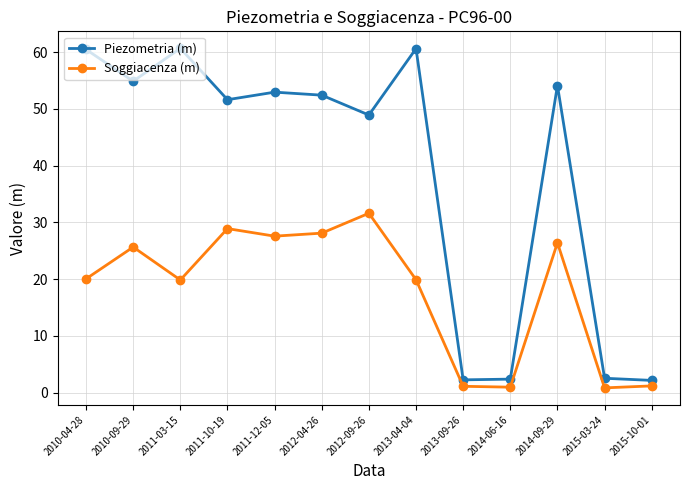

At which category does Soggiacenza (m) reach its first local valley?

2011-03-15